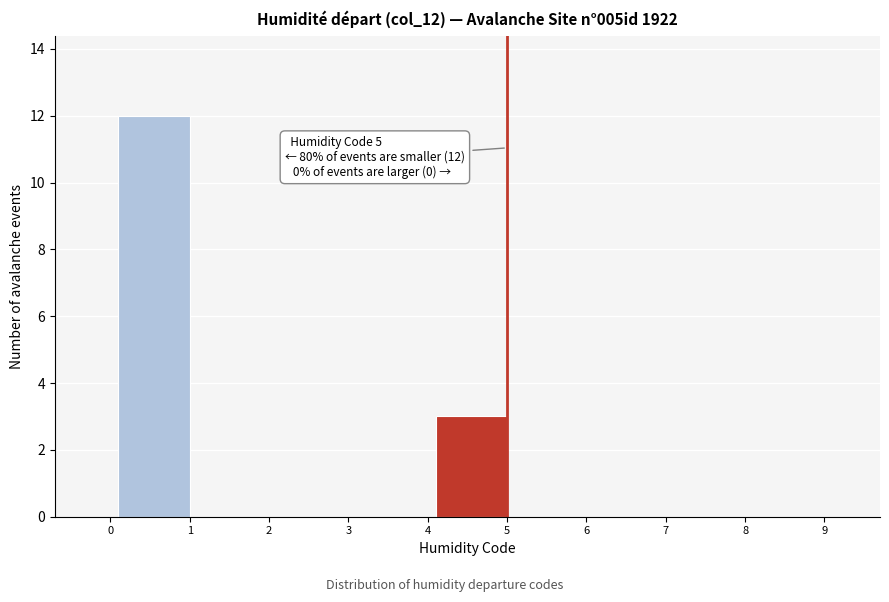

Reading right to left, what are all the values shown in this chart?

9=0	8=0	7=0	6=0	5=3	4=0	3=0	2=0	1=12	0=0